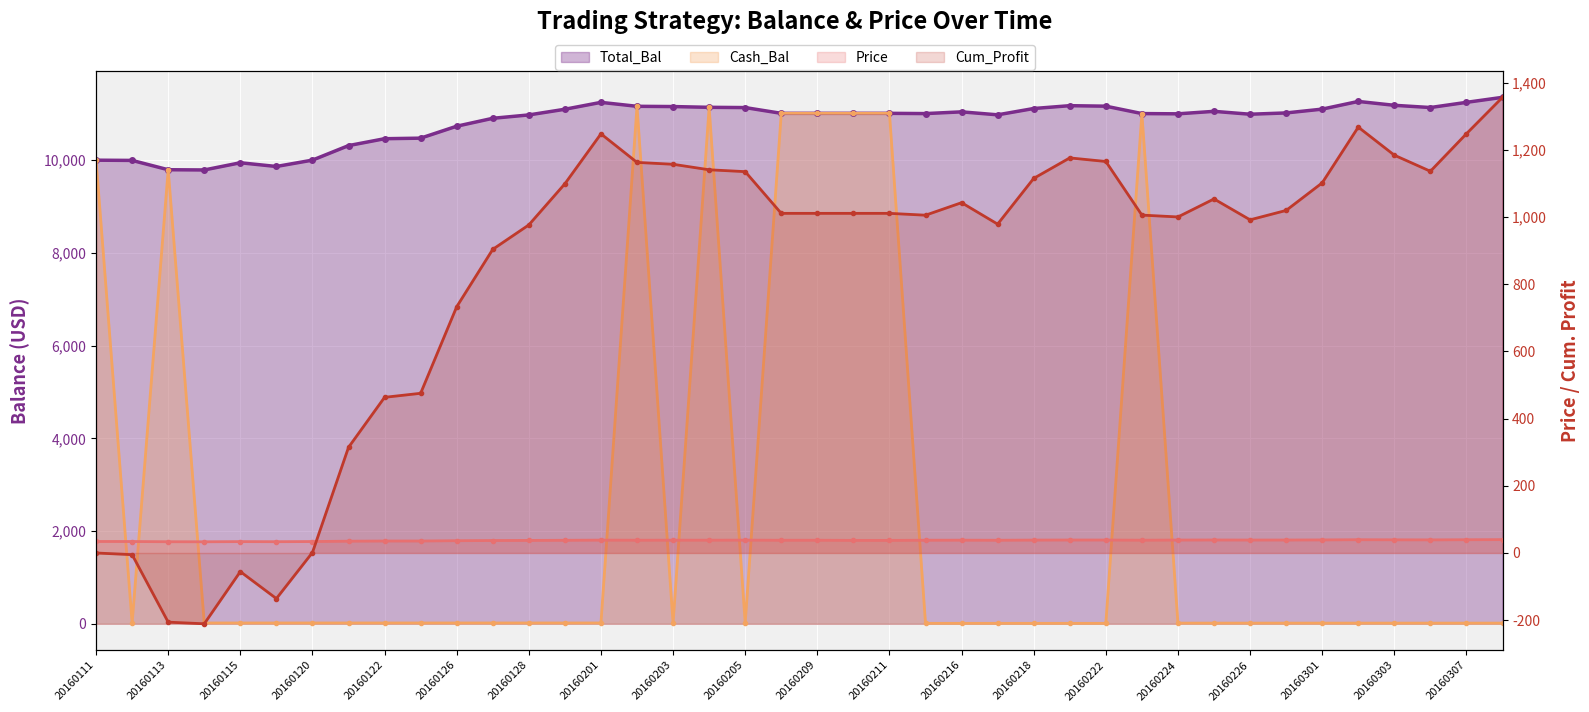

How many data points in Price are above 38?

22